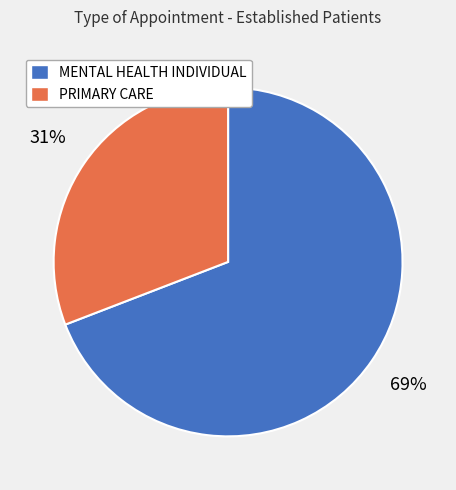

Which category has the biggest portion of the pie?

MENTAL HEALTH INDIVIDUAL